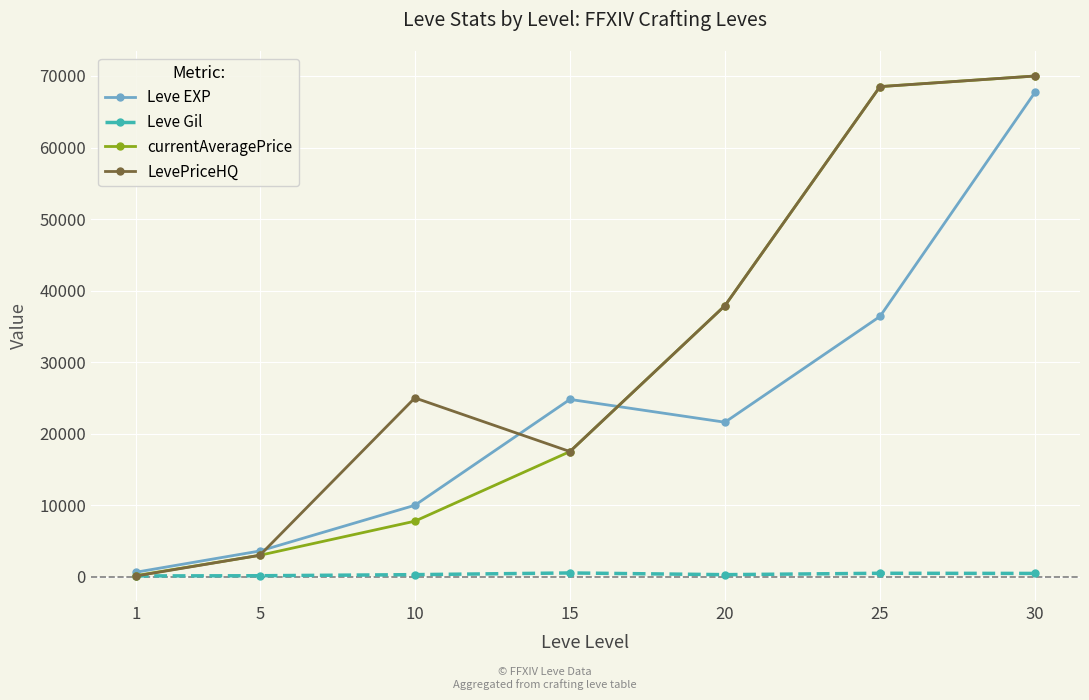

What is the minimum value for Leve EXP?

630.0